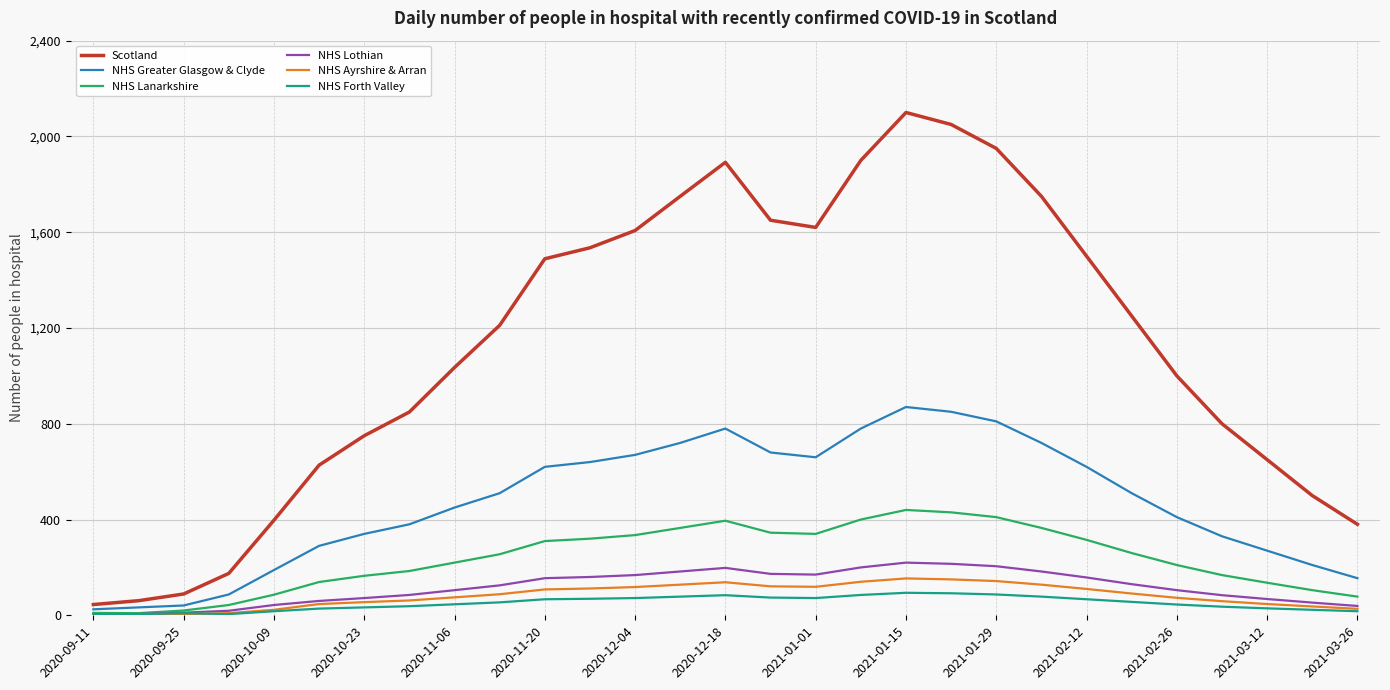

What is the maximum value shown in the chart?

2100